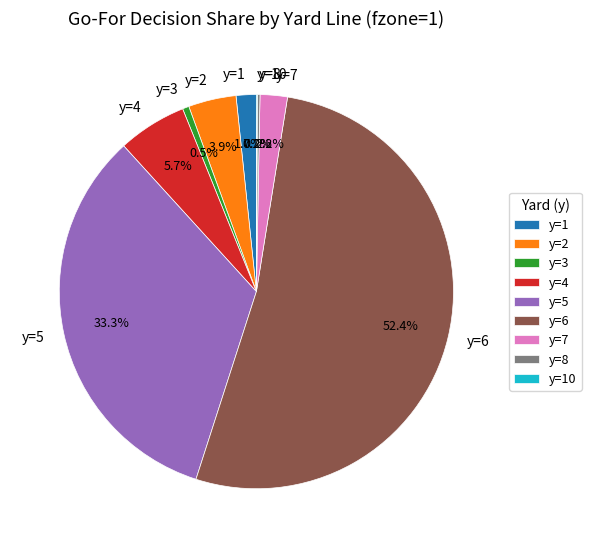

To the nearest percent, what is the difference between the largest and smallest slice percentages?

52%